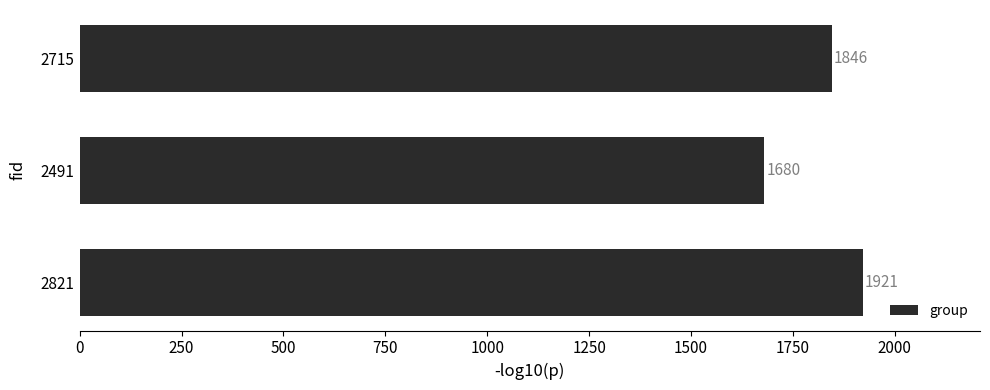

Which category has the lowest value across all series?

2491